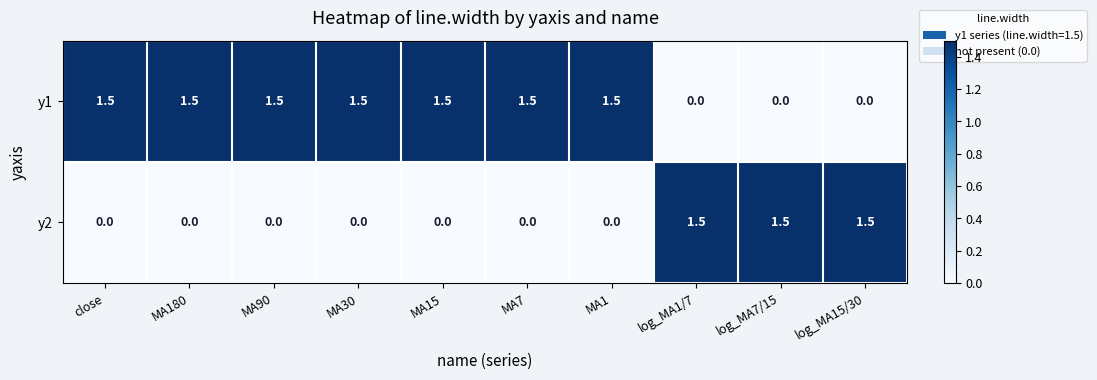

Which series has the largest total across all categories?

y1